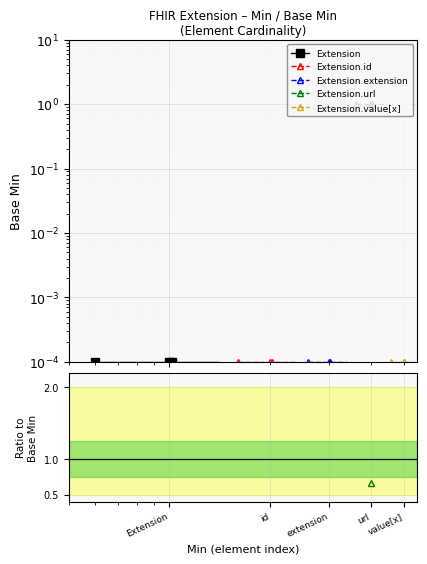

The value of Extension.url at 17 is 0.7. True or false?

False